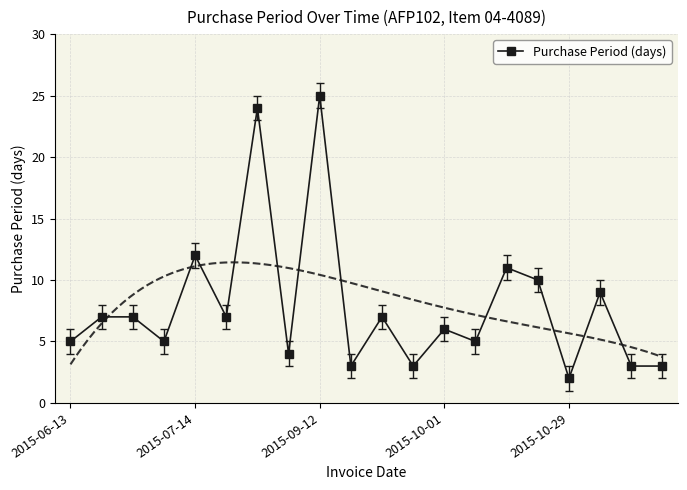

At which label is Purchase Period (days) closest to 13?

2015-07-14